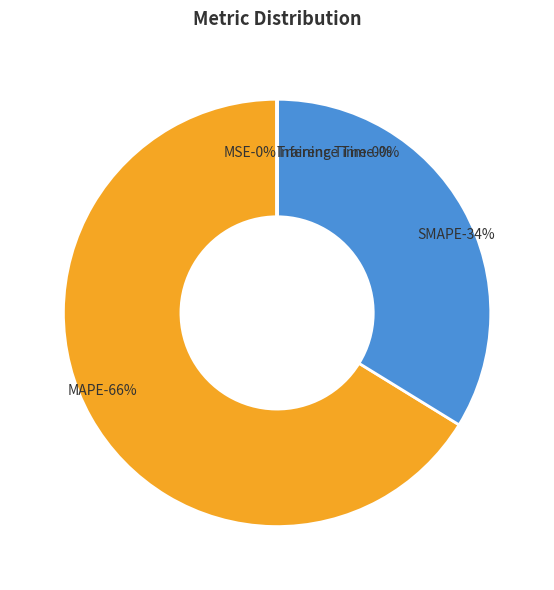

What percentage do SMAPE and MAPE together represent?

100.0%